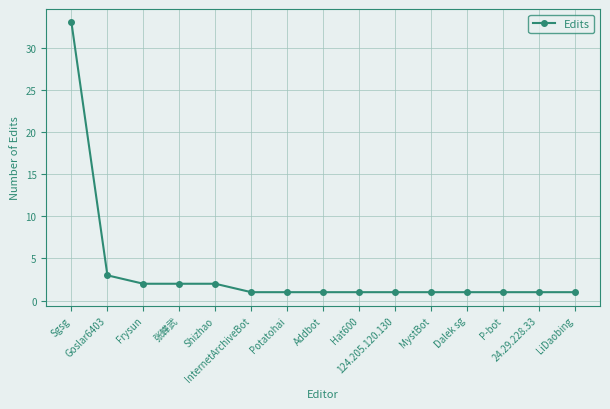

What is the difference between the maximum and second lowest values?

32